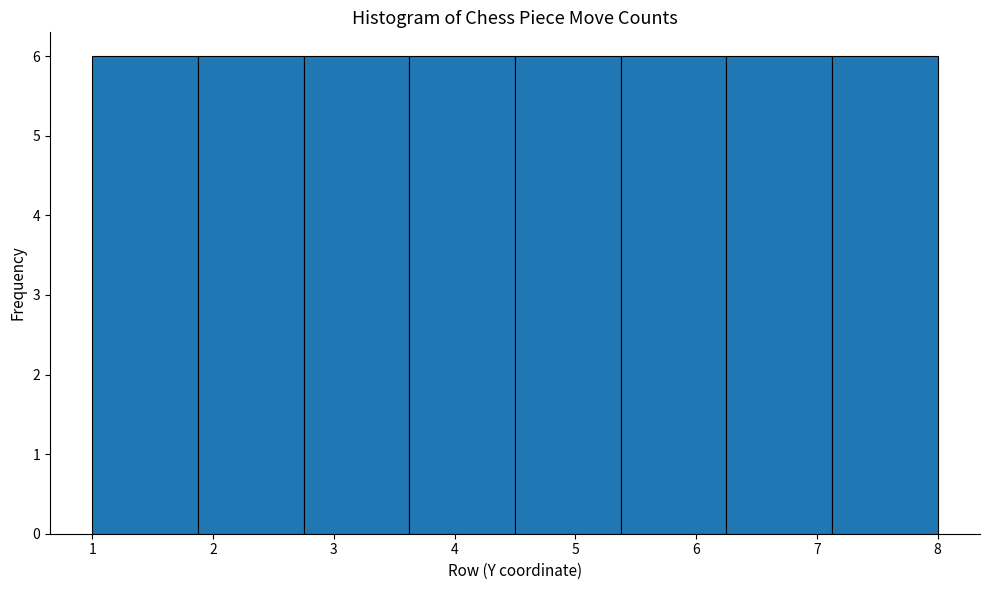

How tall is the bar that spans 3.6 to 4.5 on the x-axis? Neither the bar edges nor the heights are printed on the chart, so give them approximately, as read against the axes.

6